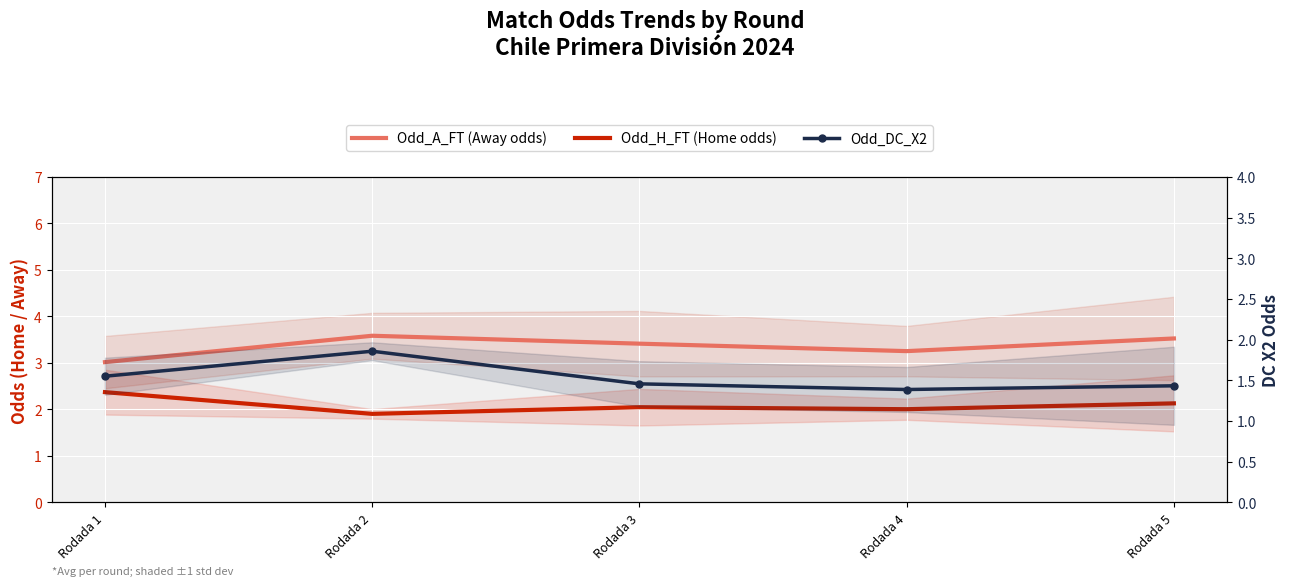

True or false: Odd_DC_X2 has a value of 2.4 at Rodada 5.

False